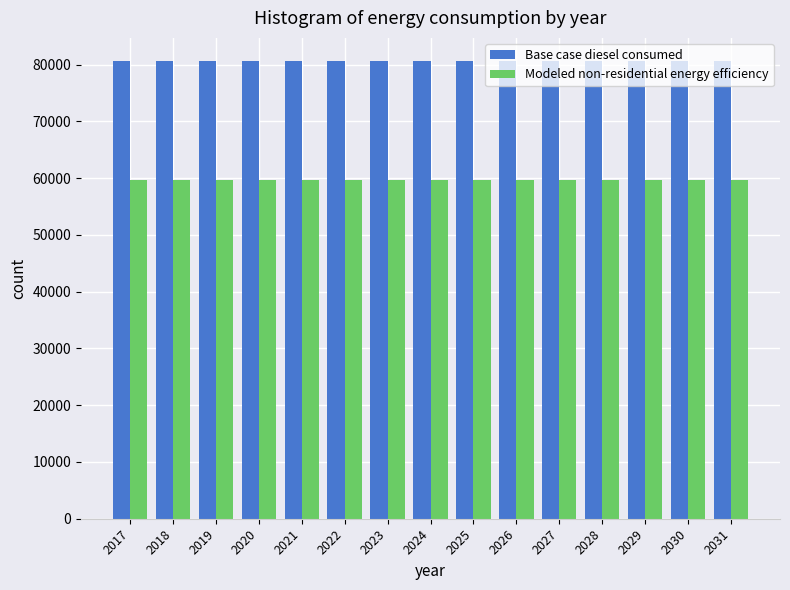

What is the smallest value displayed?

59703.0